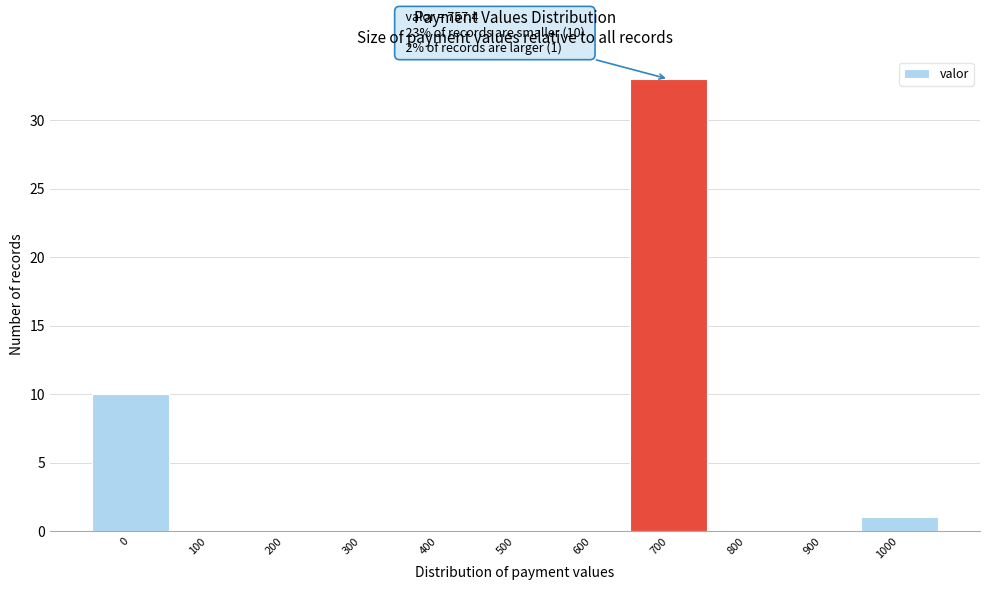

Reading left to right, transcribe all the data shown in this chart.

0=10	100=0	200=0	300=0	400=0	500=0	600=0	700=33	800=0	900=0	1000=1